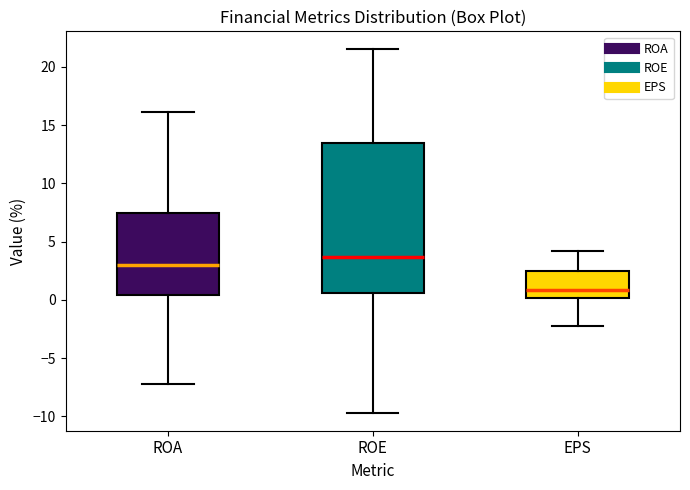

Which box's median line is the lowest?

EPS